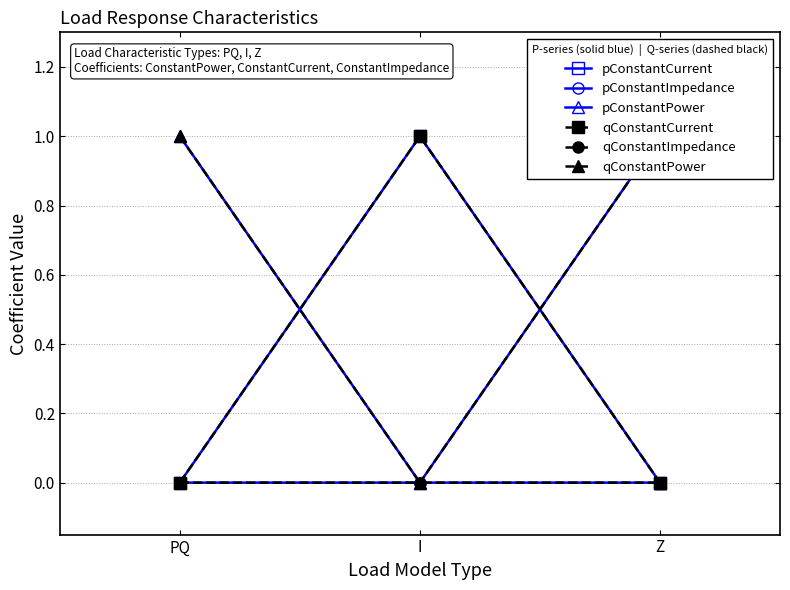

At which category is the sum across all series the highest?

PQ